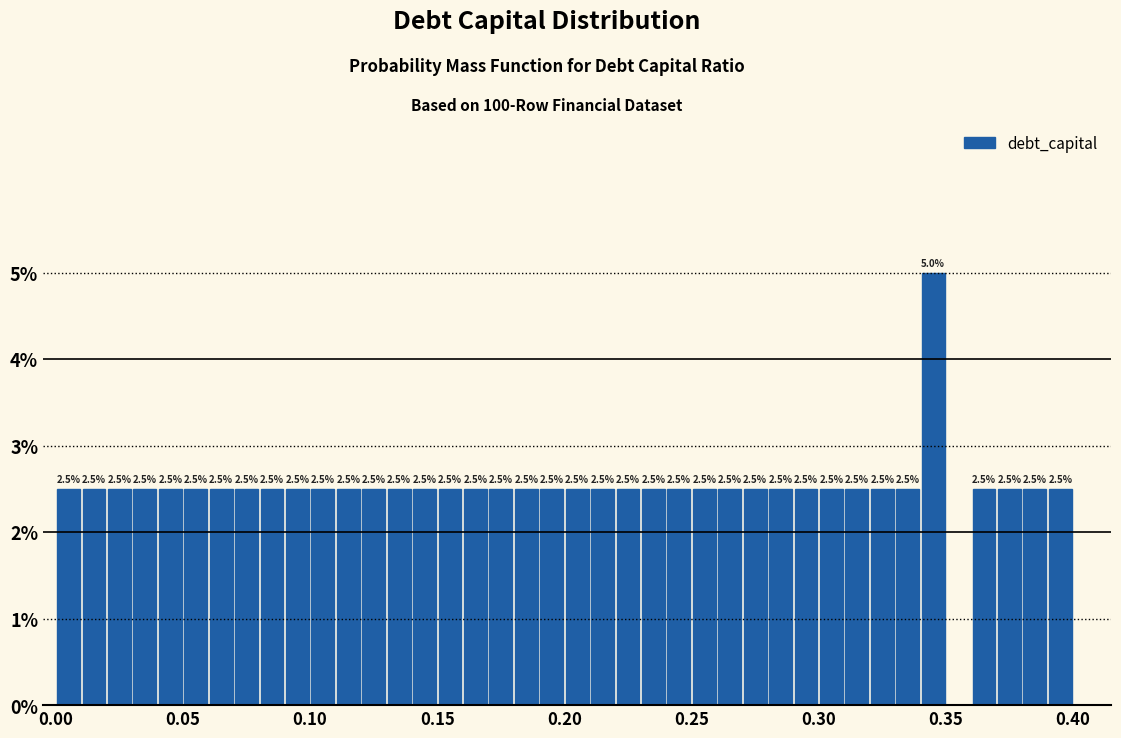

Around what value on the x-axis is the tallest bar? Give the approximate position of its centre, as read against the axis.

0.345